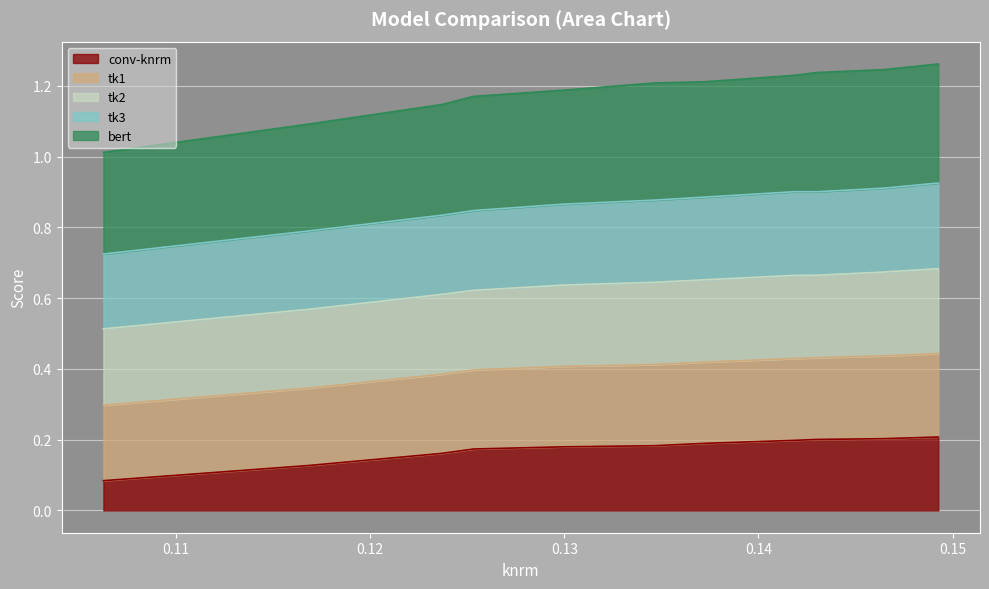

What is the greatest value displayed?

1.3